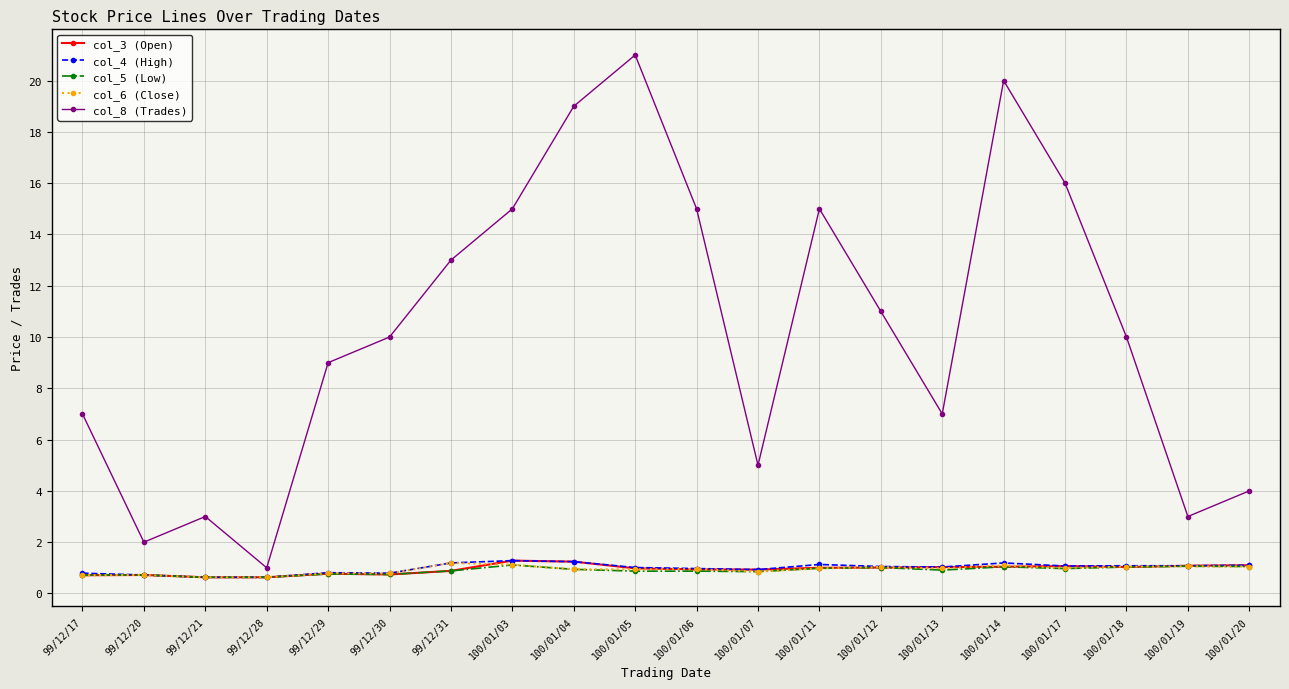

What position from the left is 99/12/17?

1